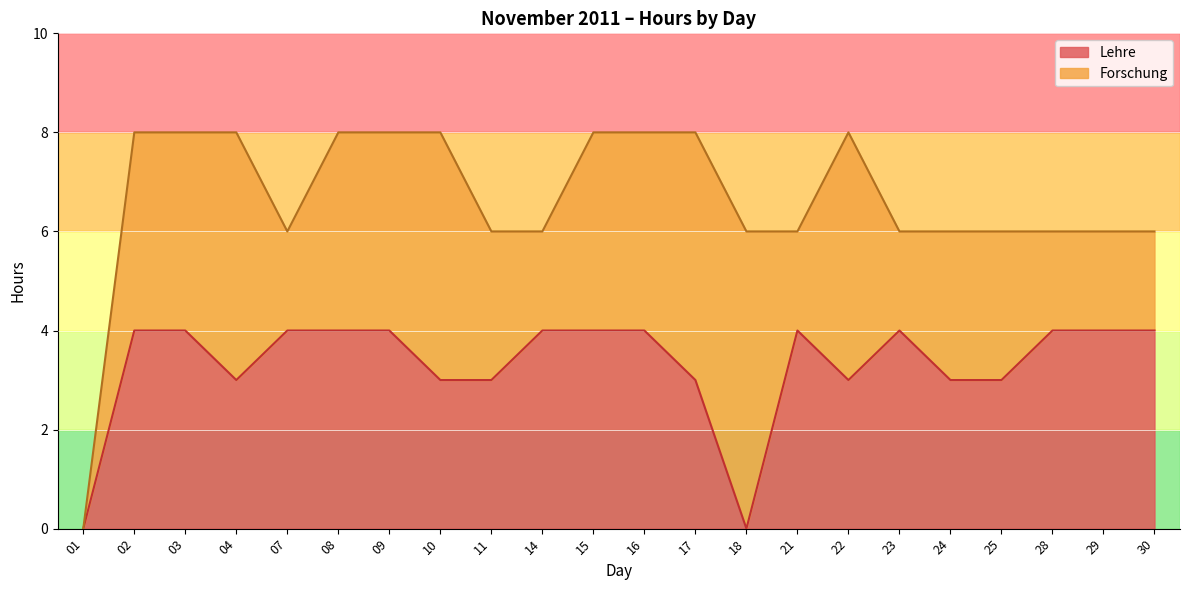

Read the value at 15.

4